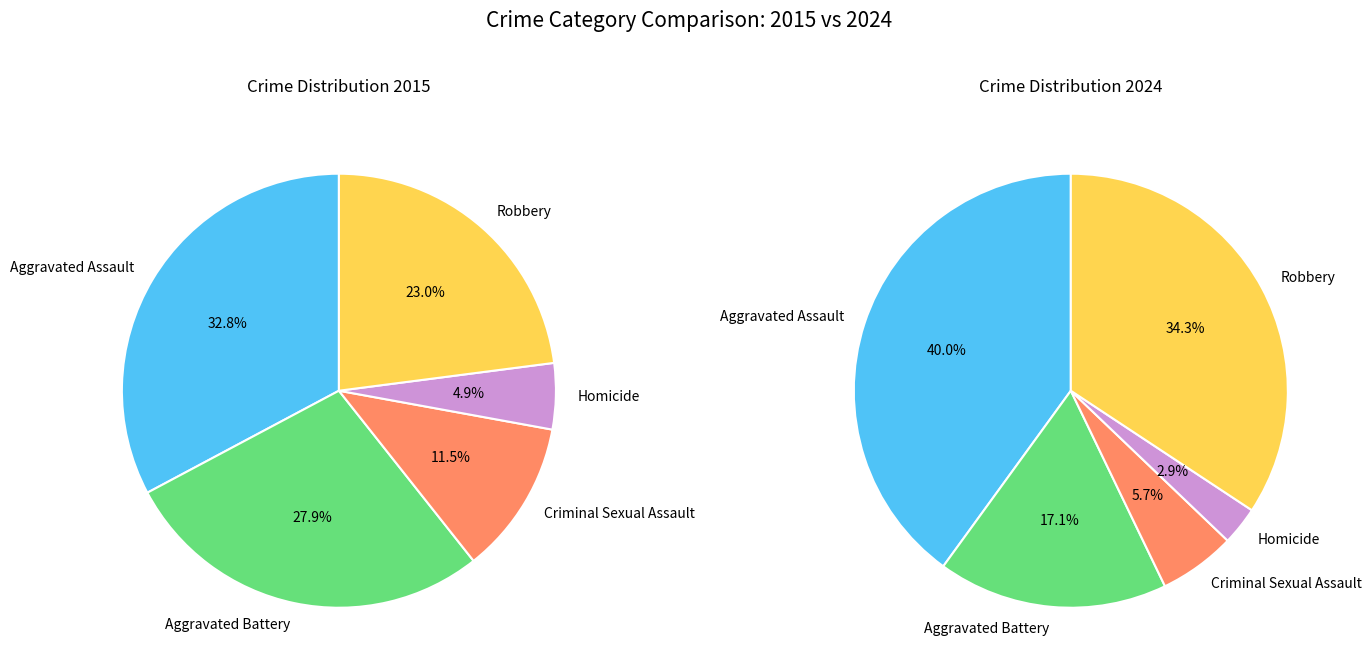

Which has a higher value, Criminal Sexual Assault or Robbery?

Robbery